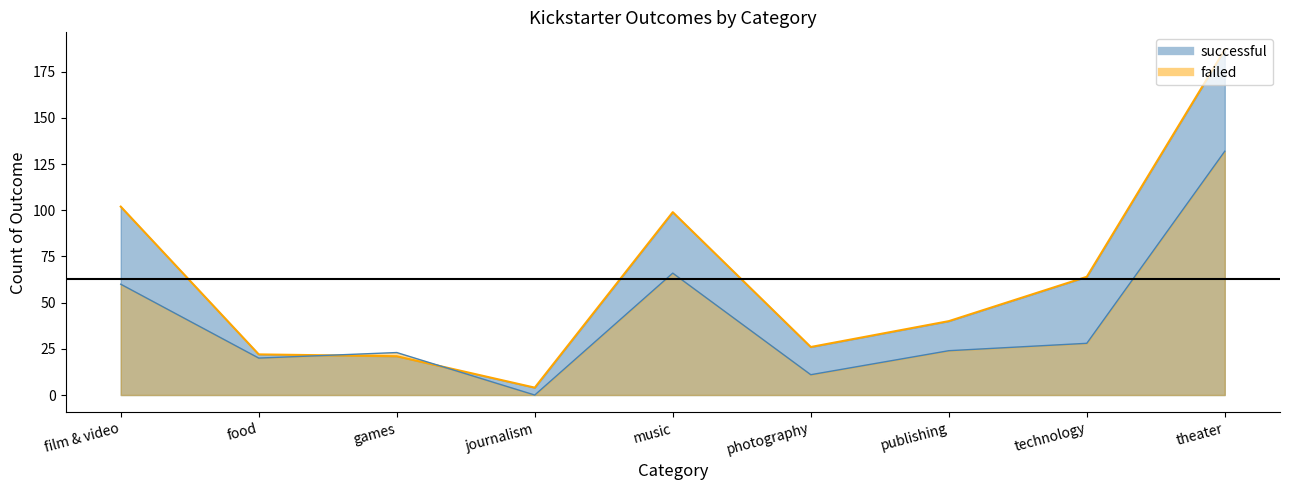

Which series ends up on top after the final intersection of successful and failed?

successful